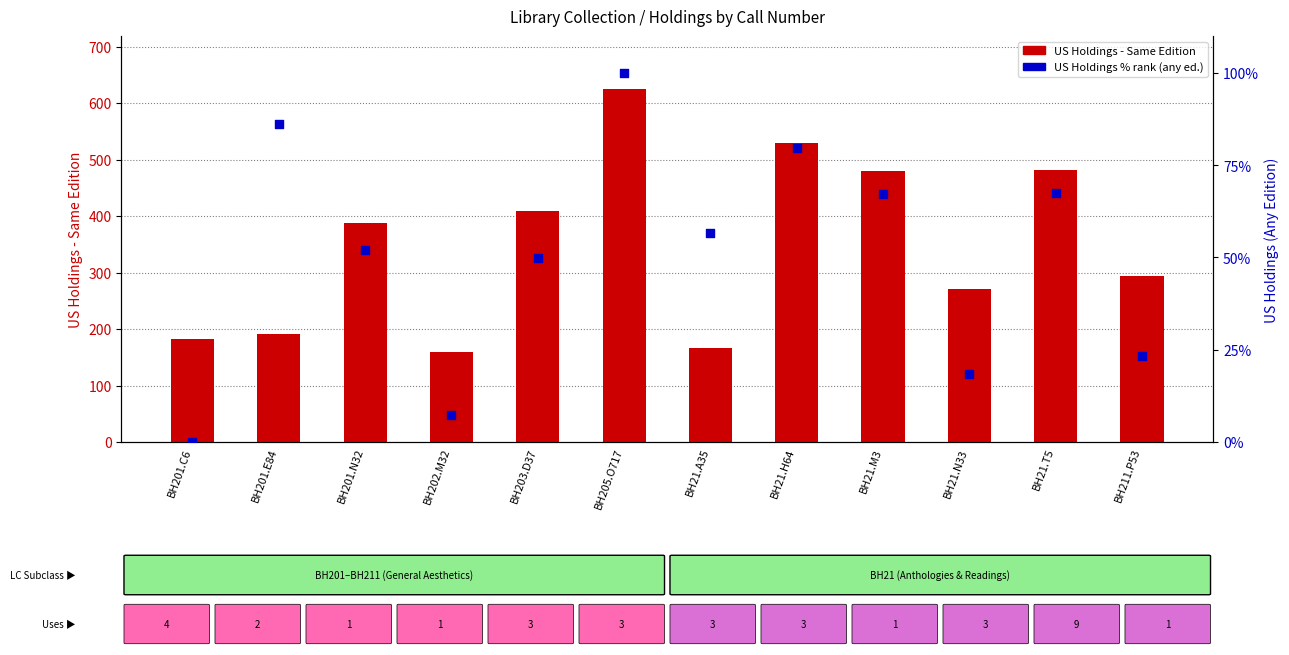

Which series has the largest total across all categories?

US Holdings - Same Edition